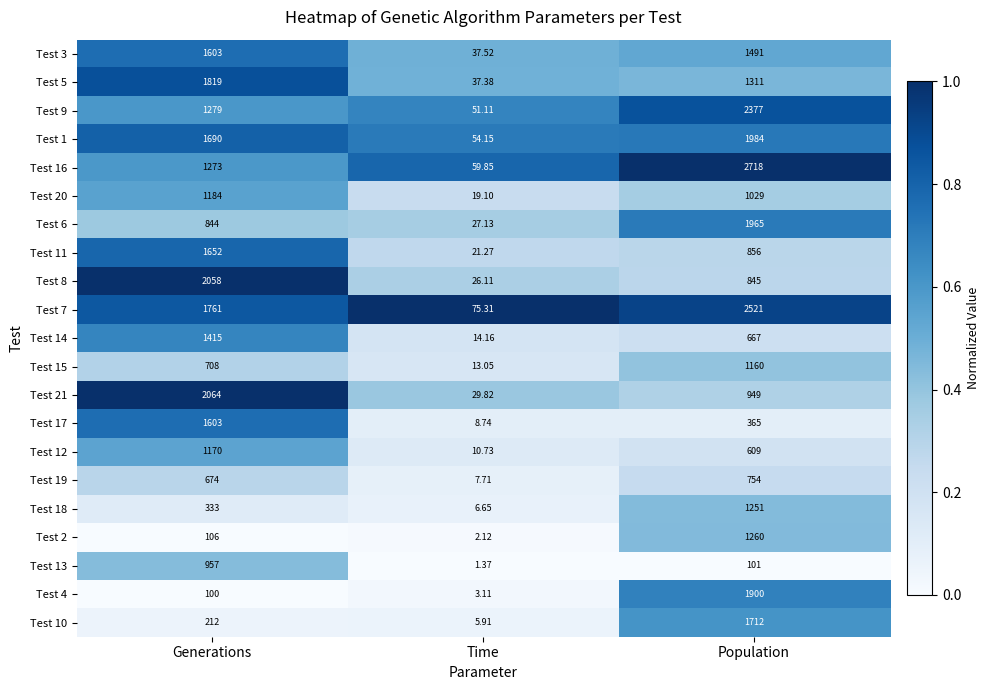

At Time, list the series in order from largest to smallest.

Test 7, Test 16, Test 1, Test 9, Test 3, Test 5, Test 21, Test 6, Test 8, Test 11, Test 20, Test 14, Test 15, Test 12, Test 17, Test 19, Test 18, Test 10, Test 4, Test 2, Test 13